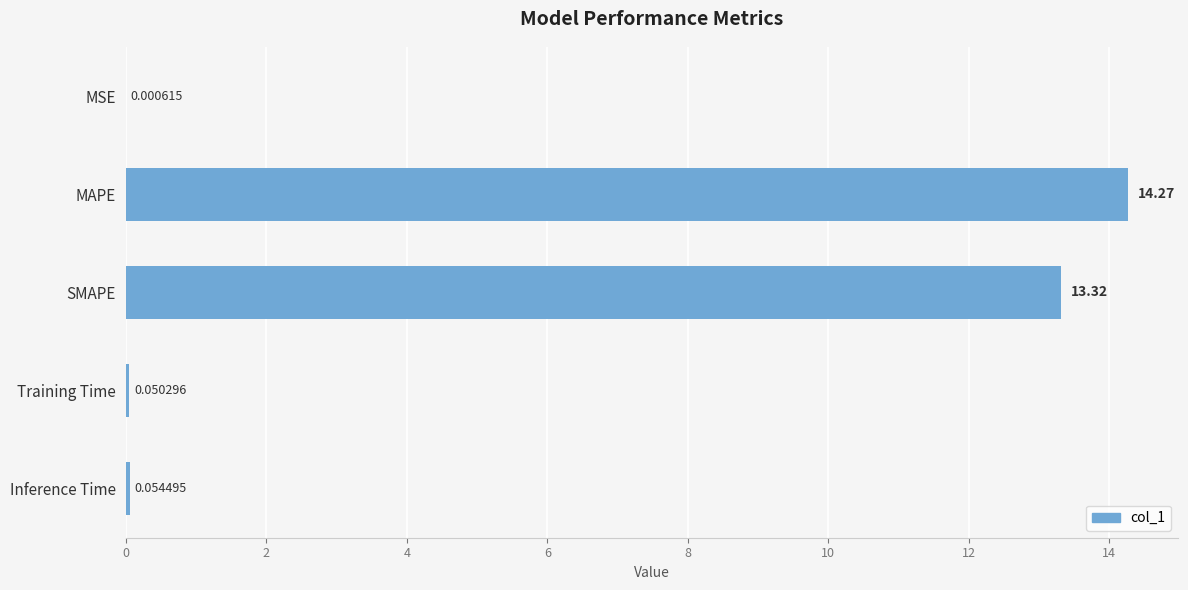

What is the sum of all values?

27.7